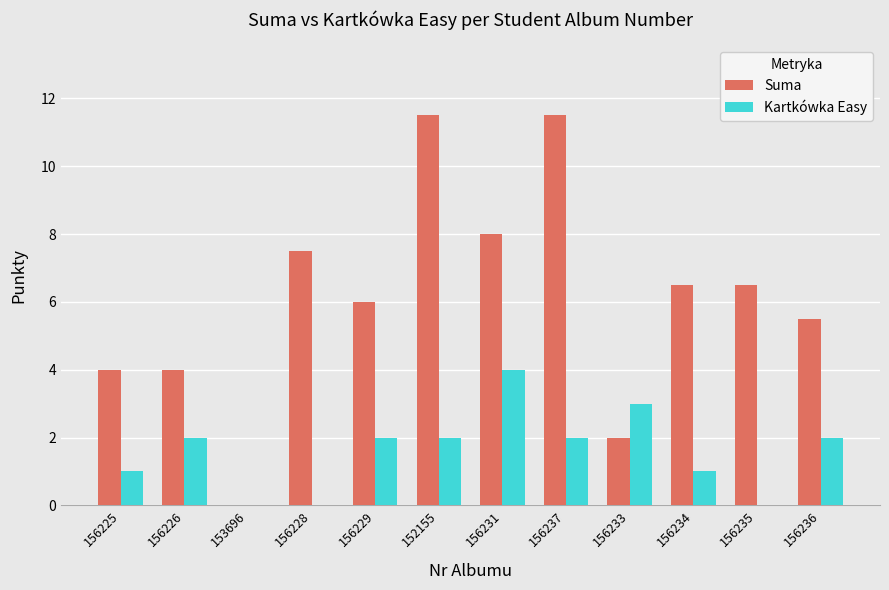

The value of Suma at 156229 is 3.7. True or false?

False